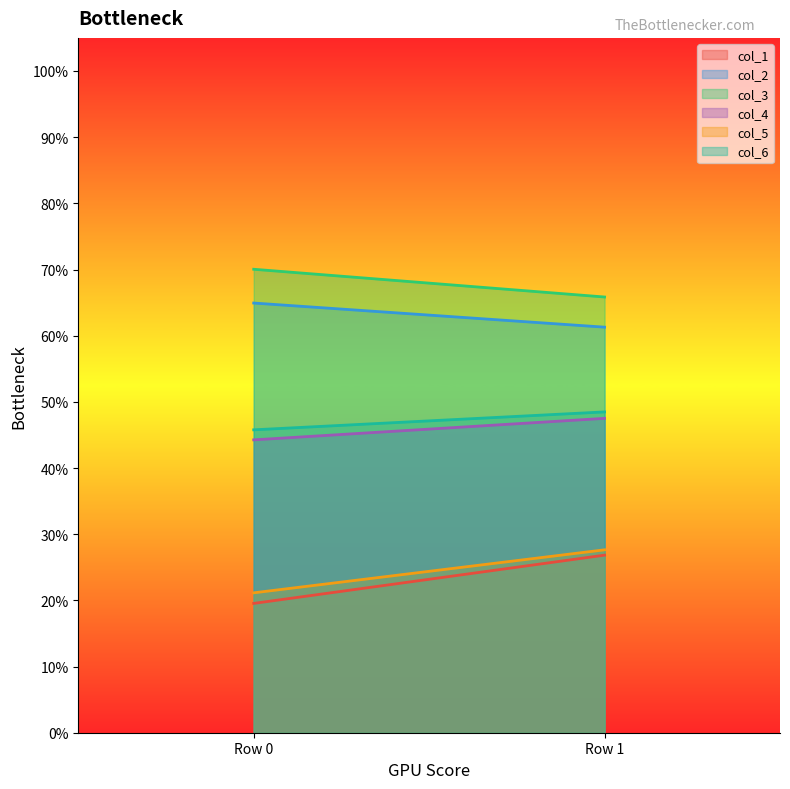

At how many categories does at least one series exceed 20?

2